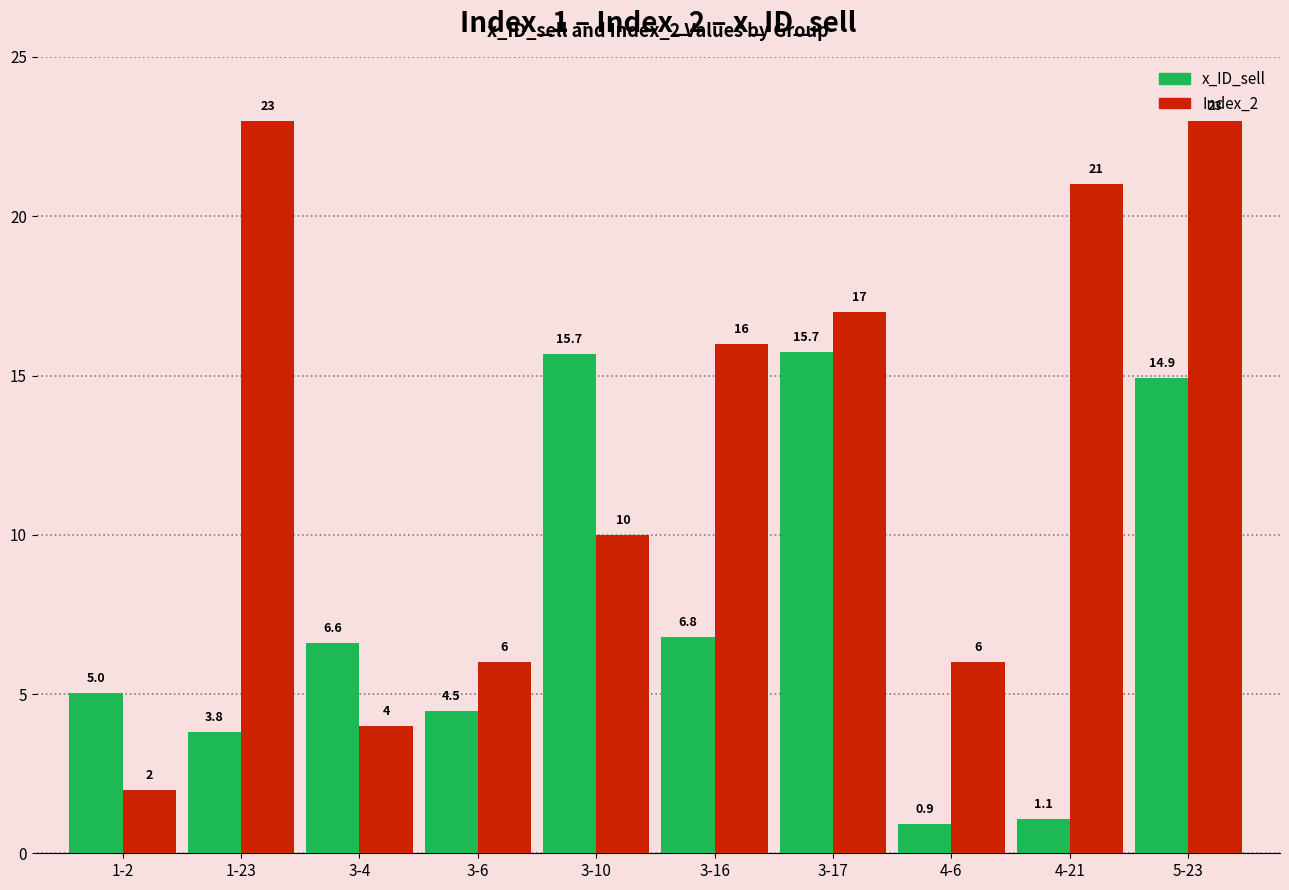

Reading left to right, list all the values displayed in this chart.

x_ID_sell: 5.0	3.8	6.6	4.5	15.7	6.8	15.7	0.9	1.1	14.9
Index_2: 2.0	23.0	4.0	6.0	10.0	16.0	17.0	6.0	21.0	23.0